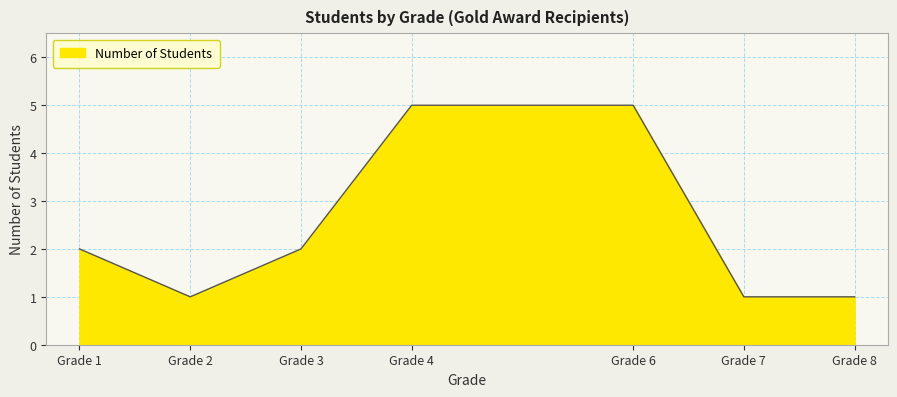

How many lines are shown in the chart?

1